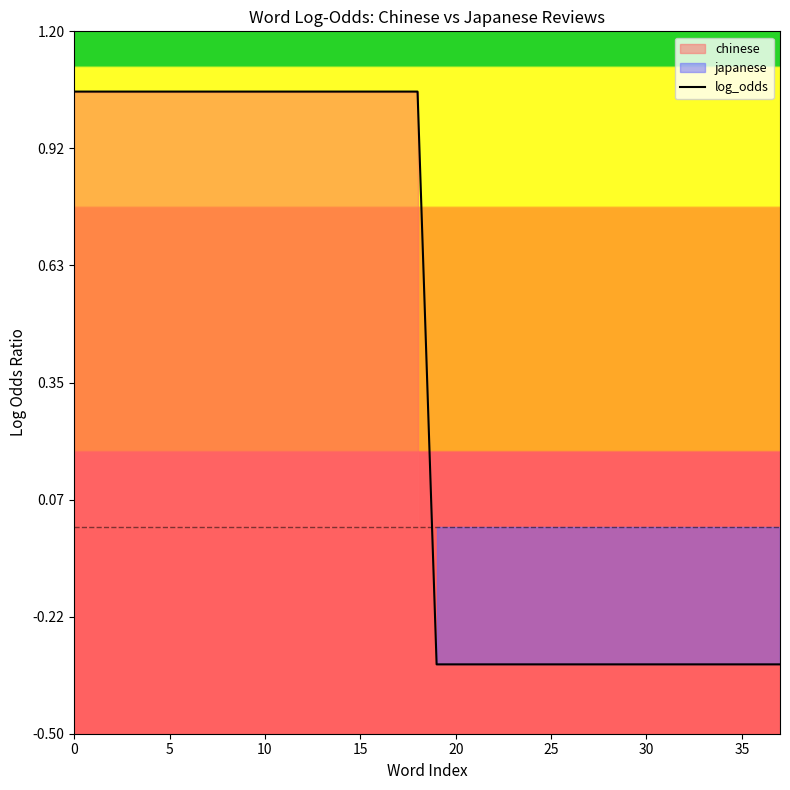

What is the value of the 9th point from the left?

1.1